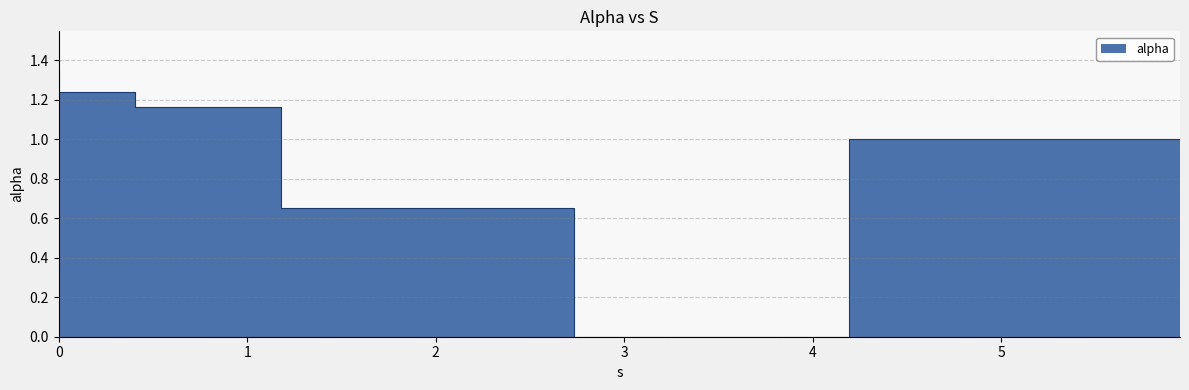

How many lines are shown in the chart?

1